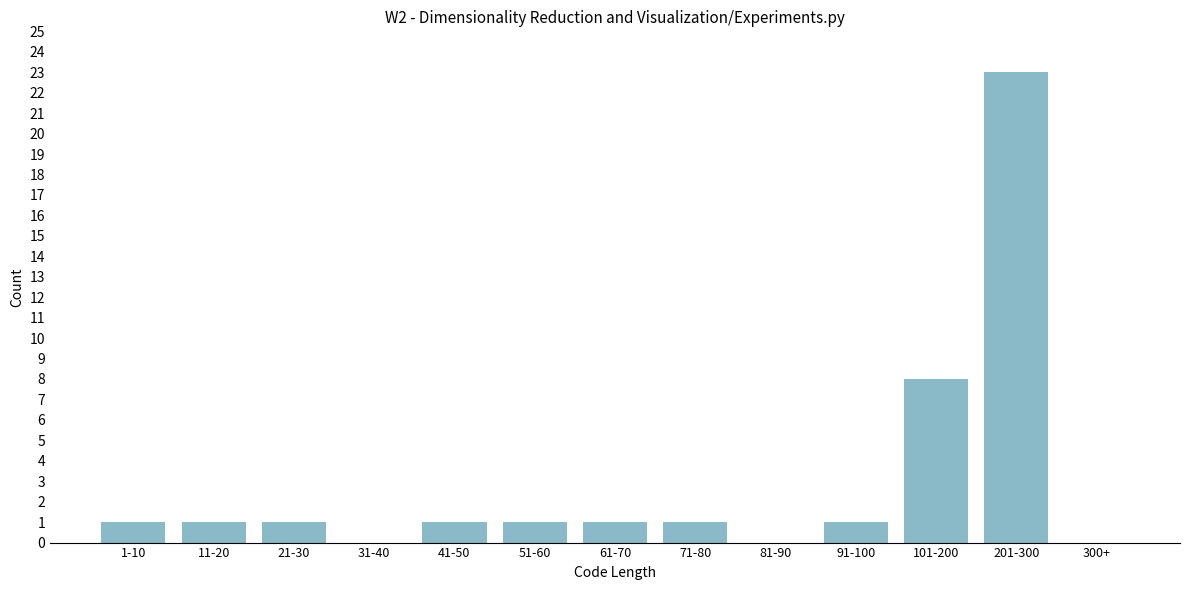

Reading left to right, transcribe all the data shown in this chart.

1-10=1	11-20=1	21-30=1	31-40=0	41-50=1	51-60=1	61-70=1	71-80=1	81-90=0	91-100=1	101-200=8	201-300=23	300+=0